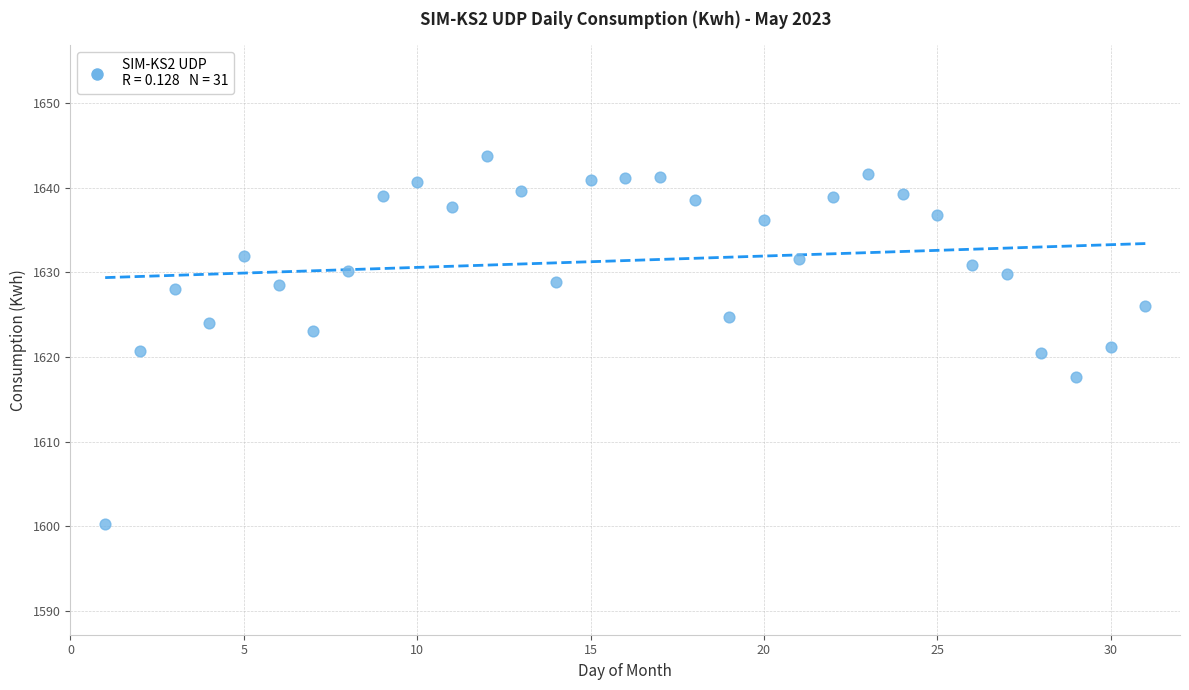

What is the range of X values (max minus min)?

30.0